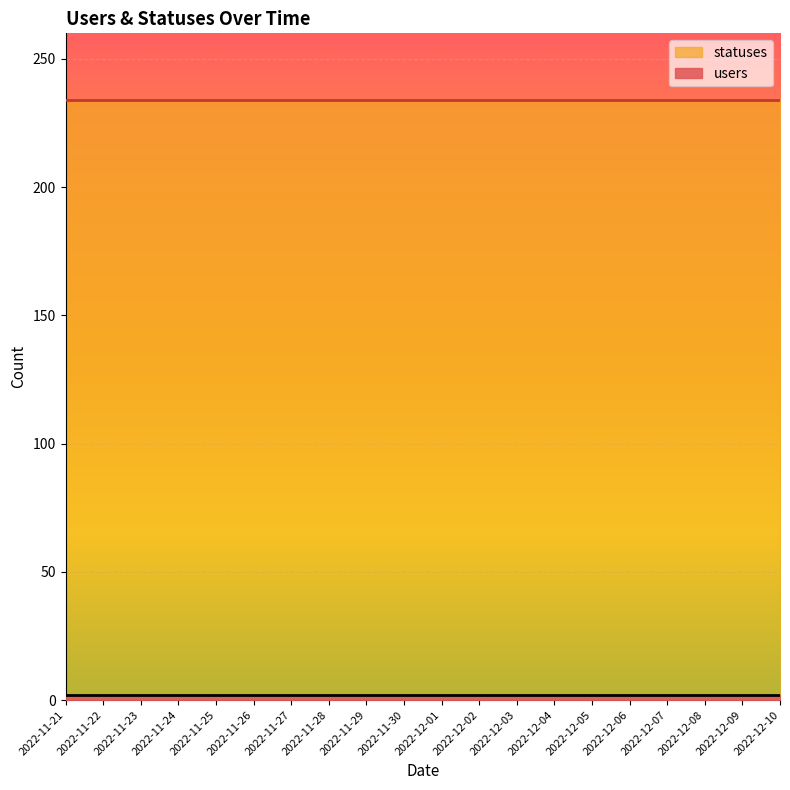

What is the total value across all series at 2022-12-04?

236